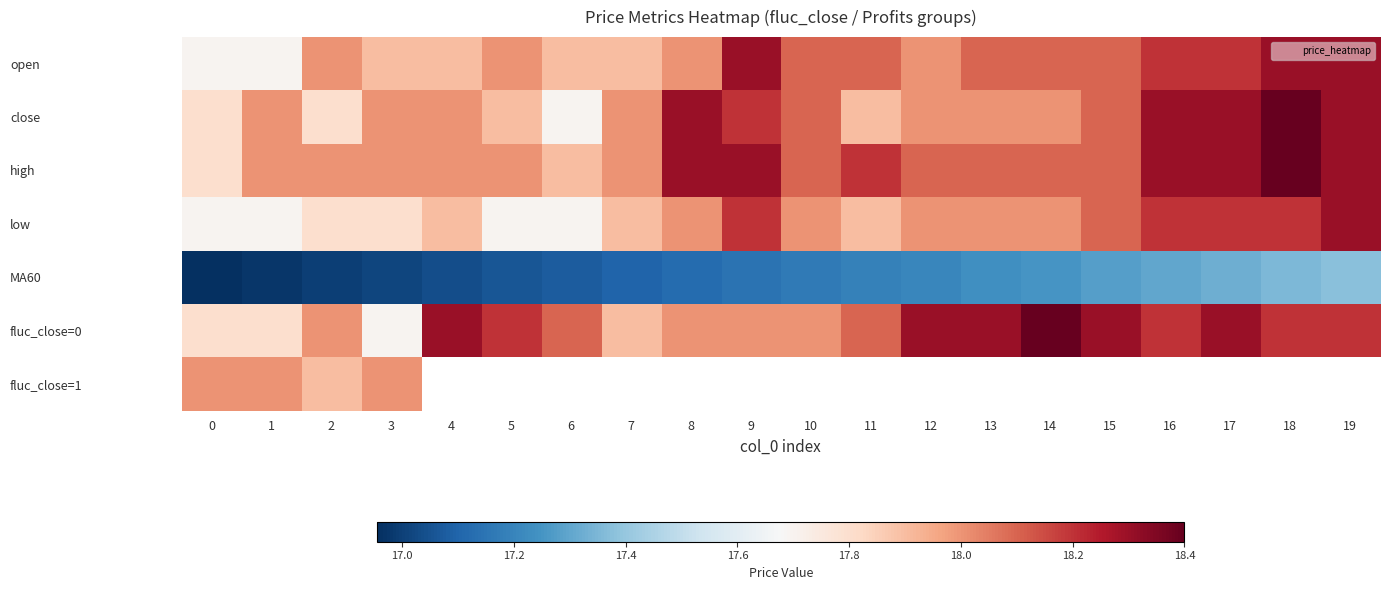

What is the minimum value for open?

17.7